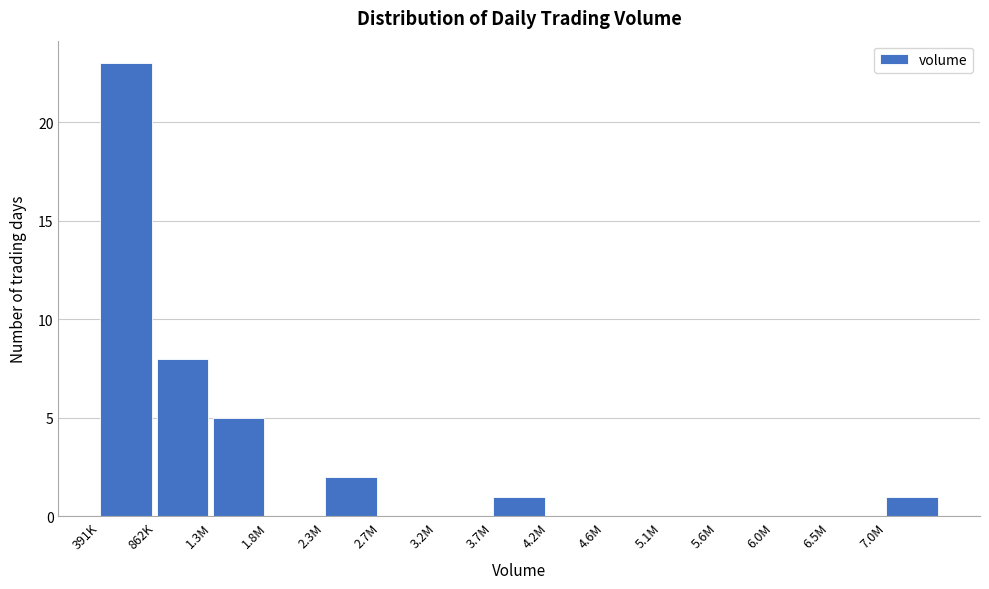

Reading right to left, transcribe all the data shown in this chart.

7.0M=1	6.5M=0	6.0M=0	5.6M=0	5.1M=0	4.6M=0	4.2M=0	3.7M=1	3.2M=0	2.7M=0	2.3M=2	1.8M=0	1.3M=5	862K=8	391K=23